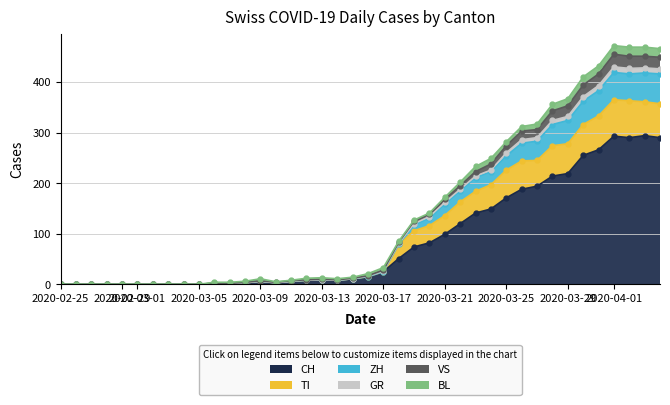

What is the highest value of the CH series?

294